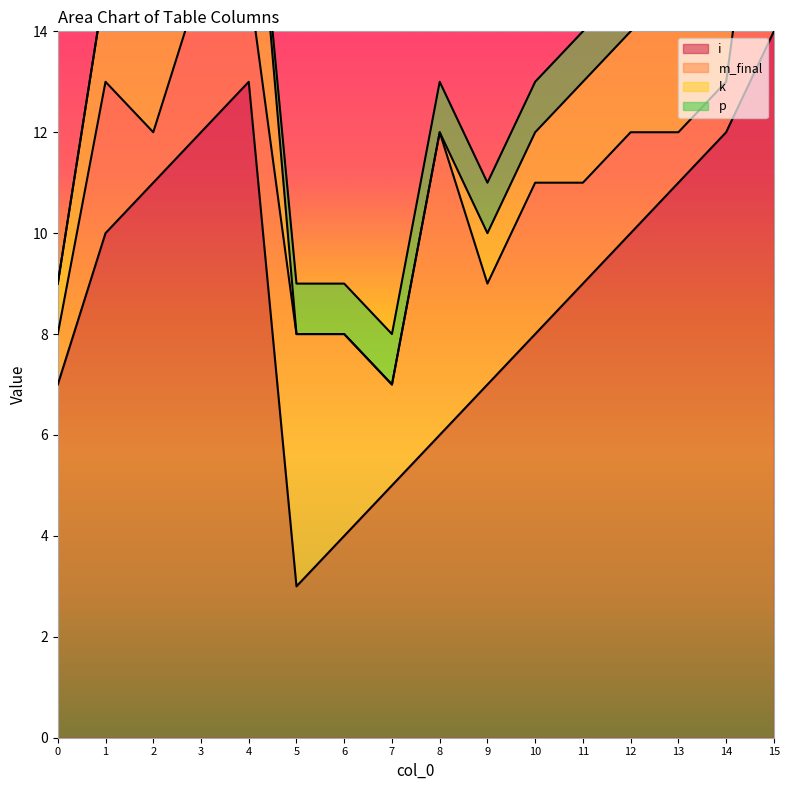

What is the maximum value shown in the chart?

14